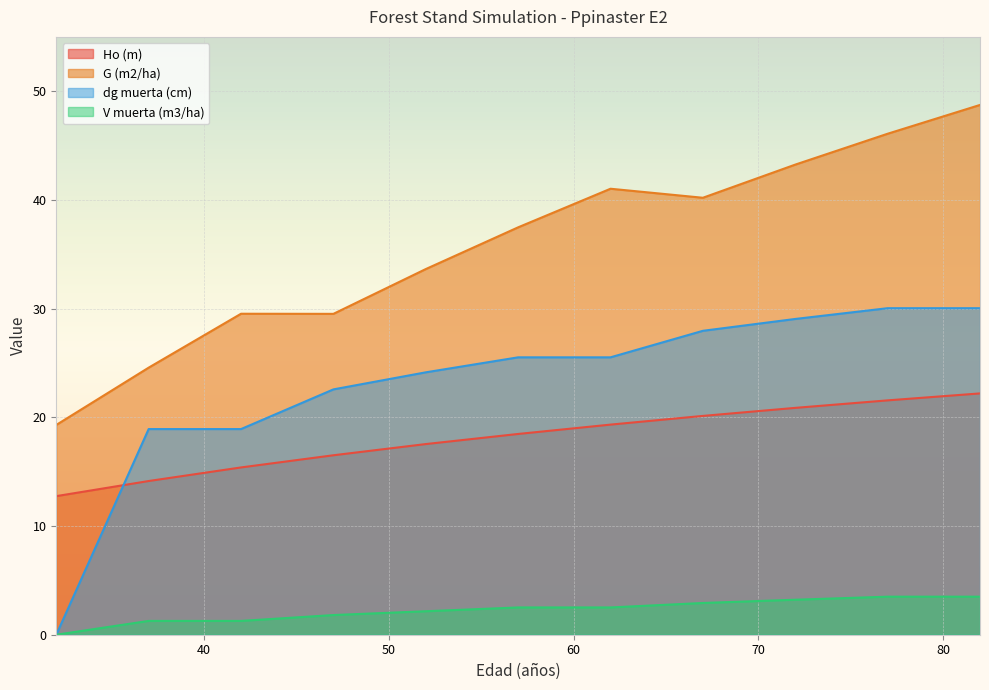

What is the sum of the dg muerta (cm) values at 47 and 62?

48.1